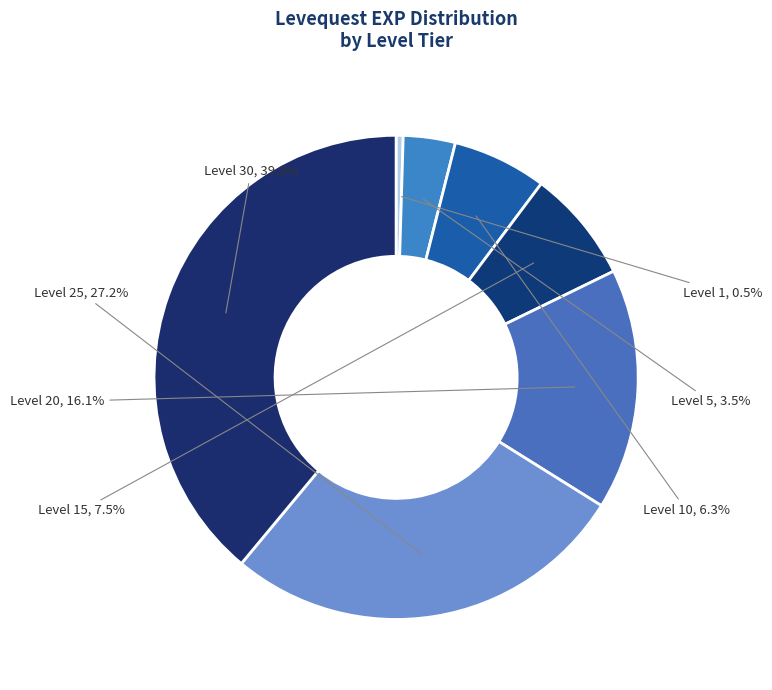

How many segments does this pie chart have?

7